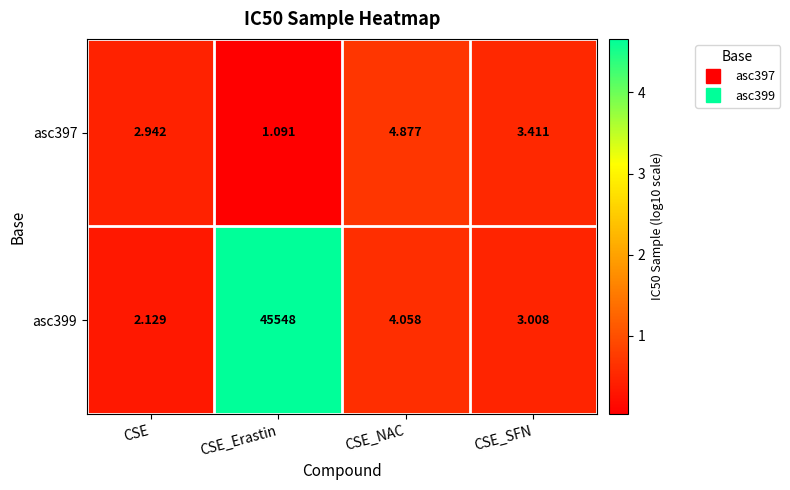

At which label does asc399 reach its peak?

CSE_Erastin